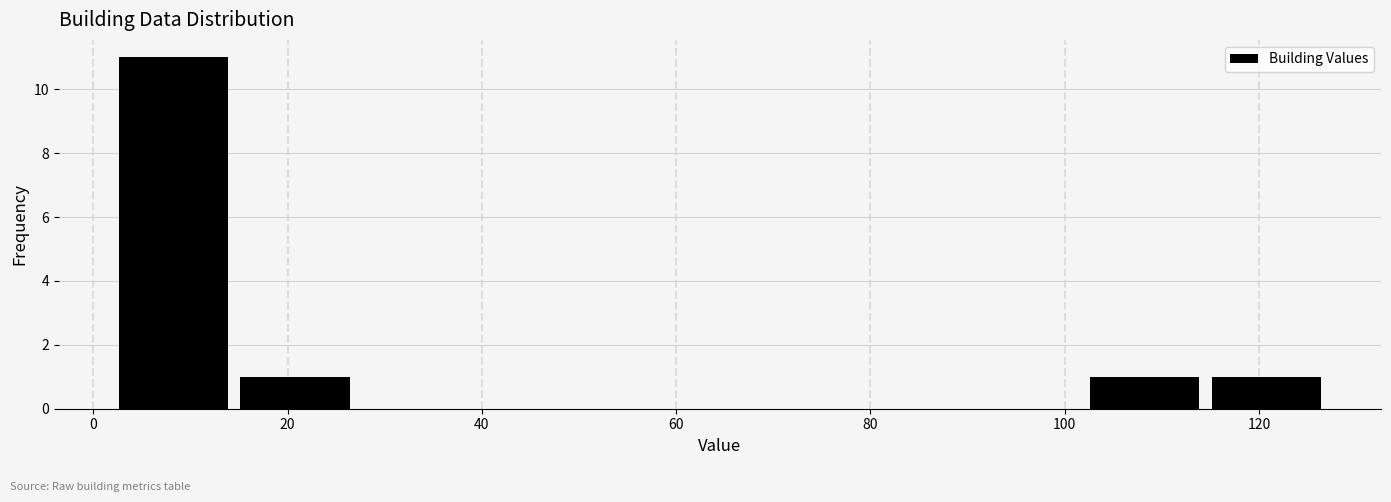

How tall is the bar that spans 2.0 to 14.5 on the x-axis? Neither the bar edges nor the heights are printed on the chart, so give them approximately, as read against the axes.

11